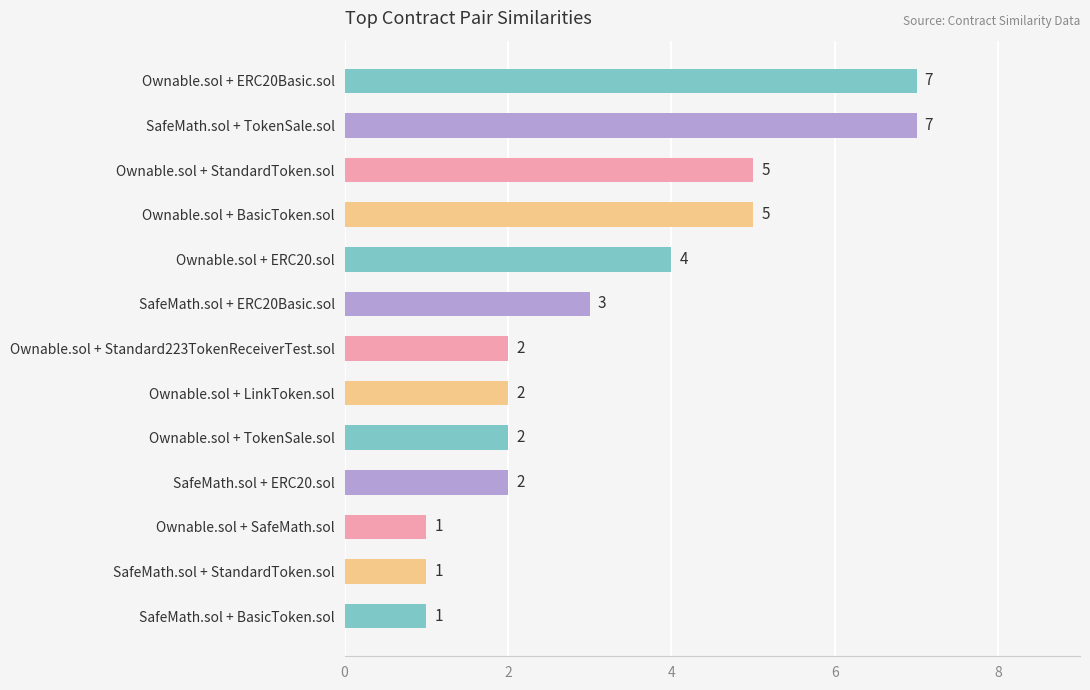

What is the ratio of the value at SafeMath.sol + ERC20Basic.sol to the value at SafeMath.sol + ERC20.sol?

1.5